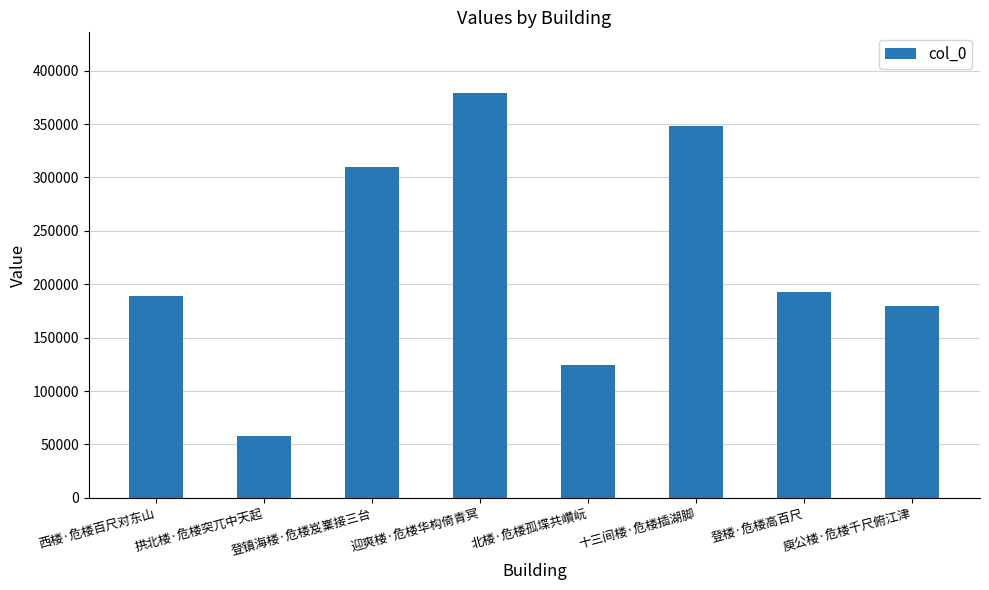

What is the approximate value at 十三间楼·危楼插湖脚?

348043